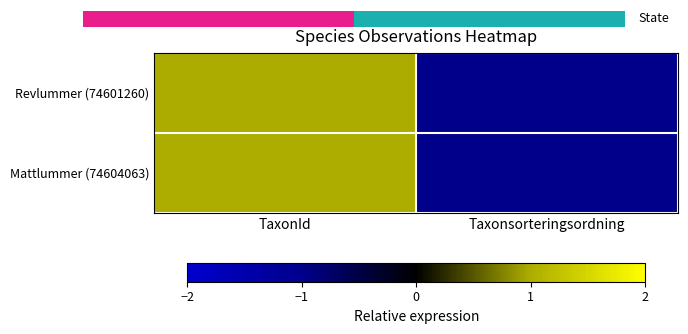

Which category has the highest value across all series?

TaxonId